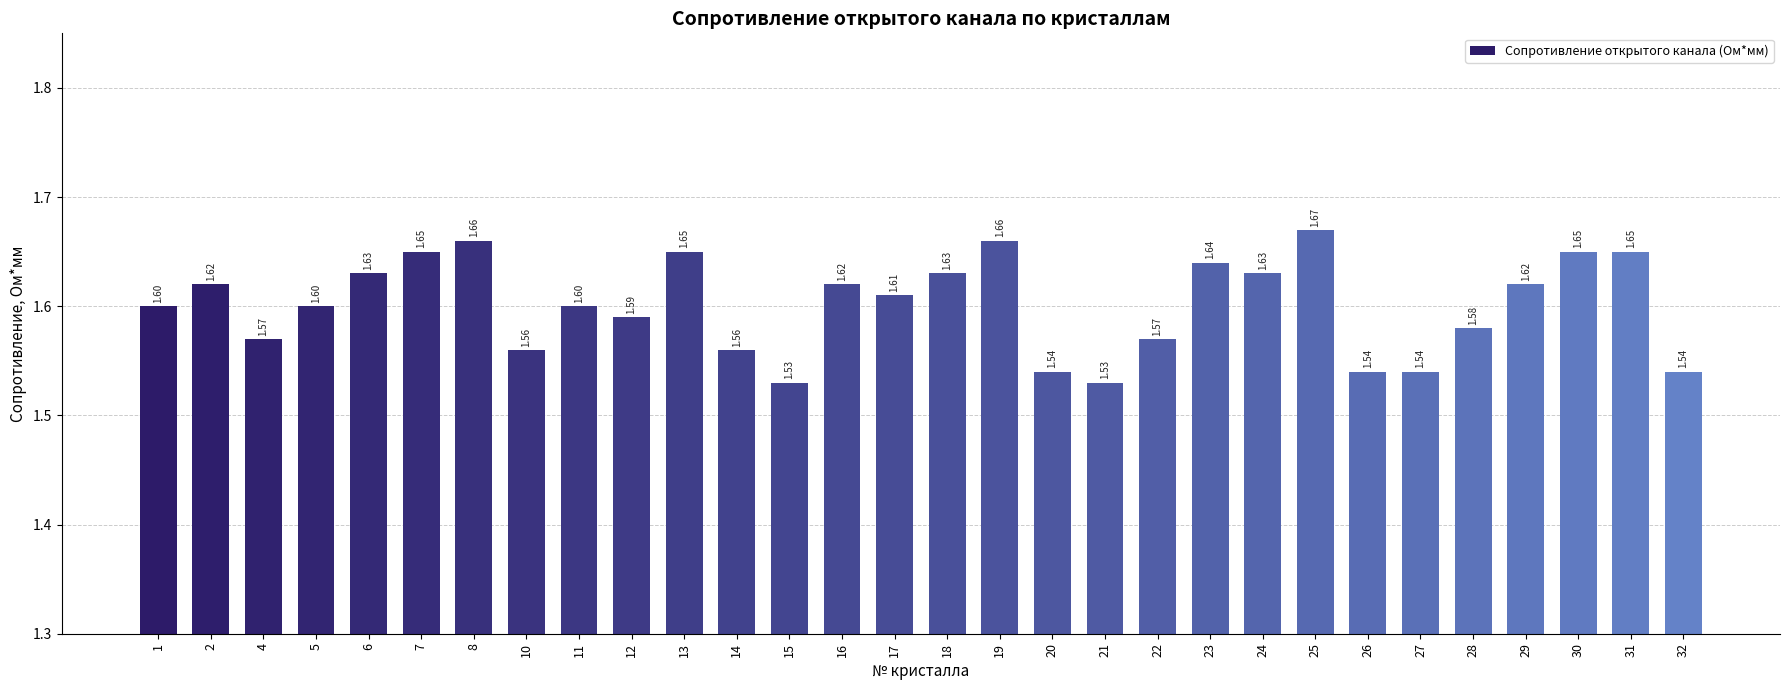

What is the sum of the values at 26 and 7?

3.2